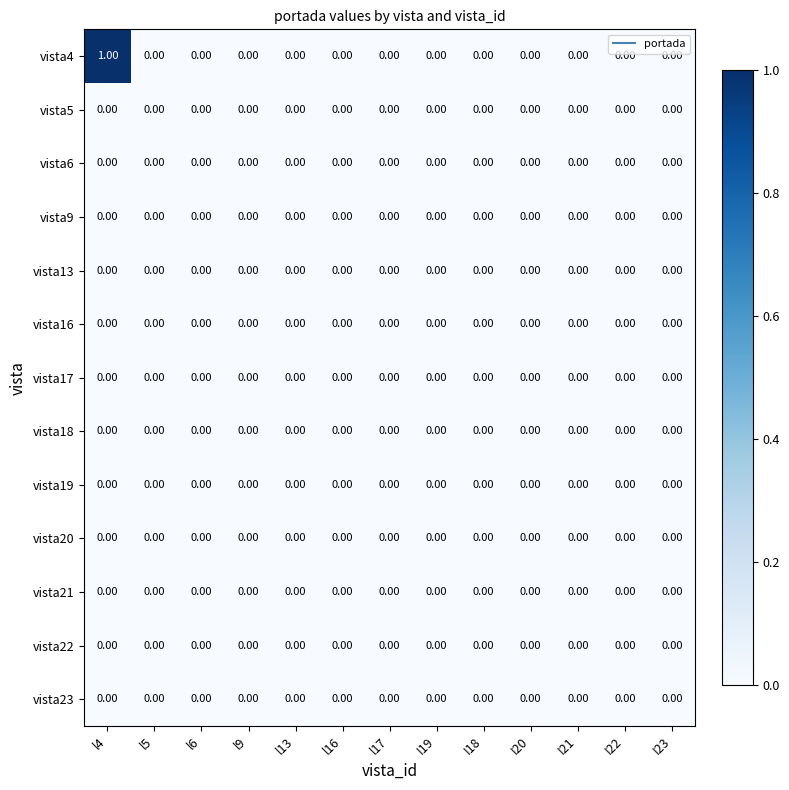

At which category is the sum across all series the highest?

l4